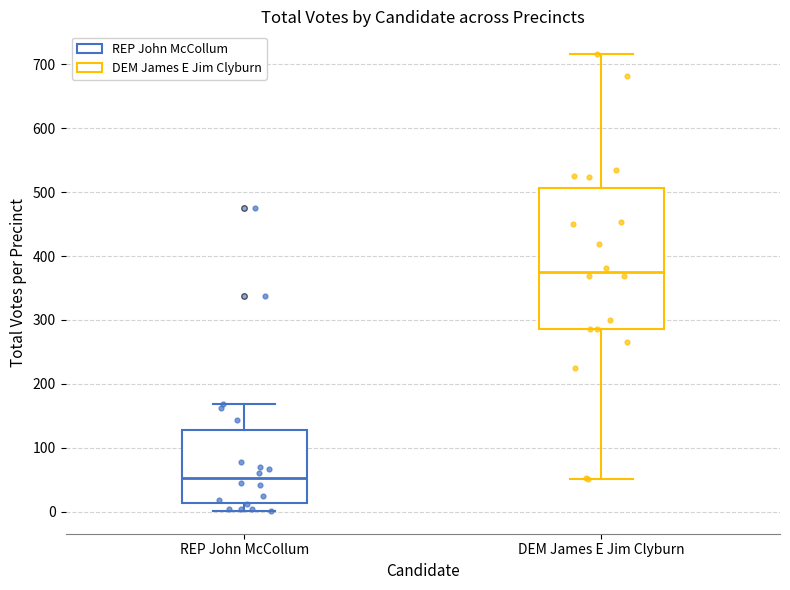

Where does the lower whisker of the box for DEM James E Jim Clyburn end on the y-axis? The values are not printed on the chart, so give them approximately, as read against the axis.

50